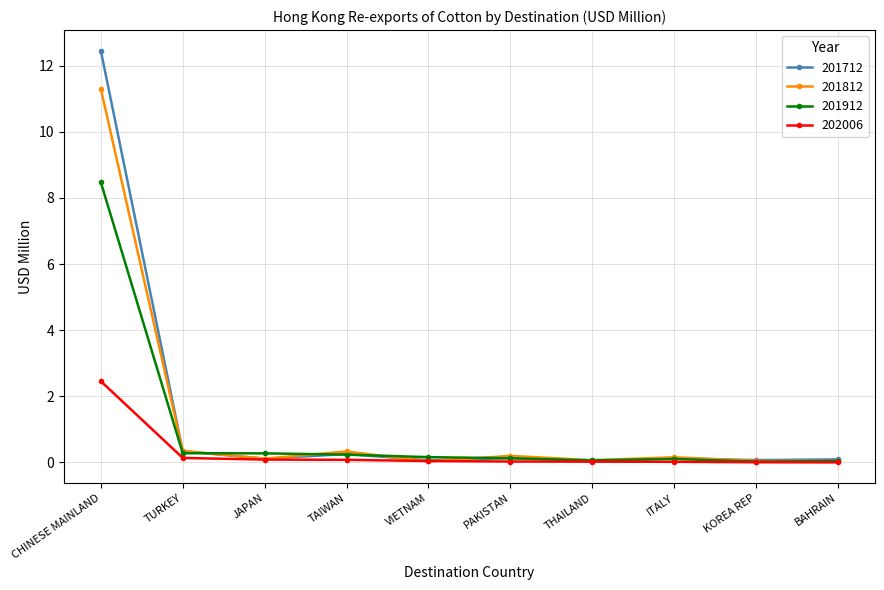

What is the approximate value of 201712 at JAPAN?

0.1